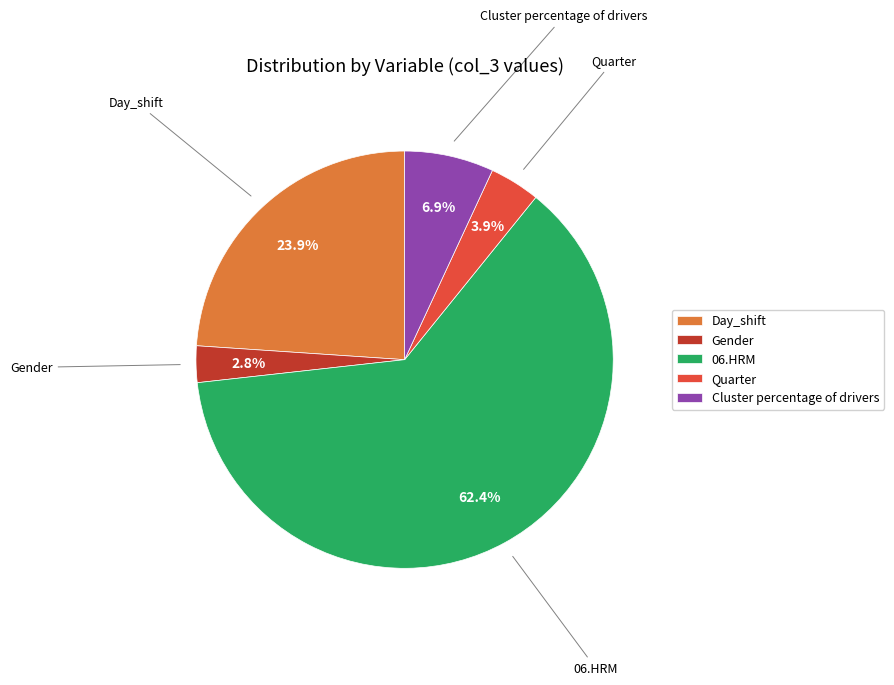

Which slice is the largest?

06.HRM